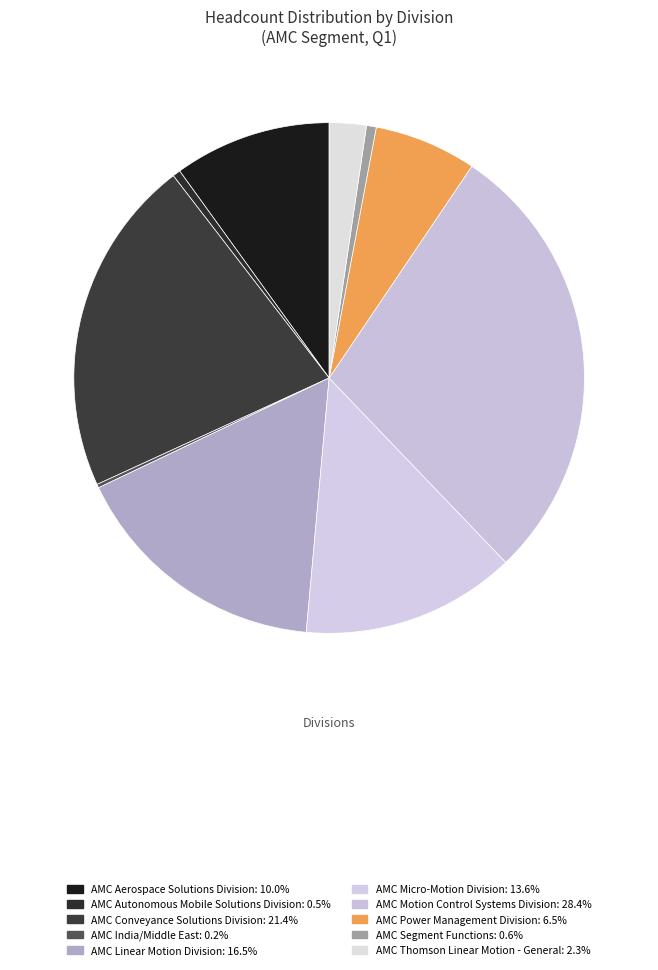

Does any single category account for the majority?

No